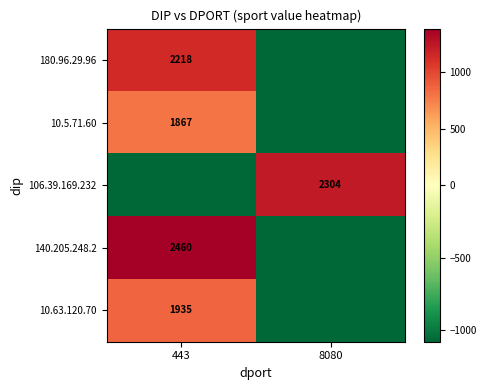

Is it true that 106.39.169.232 equals 2304.0 at 8080?

True